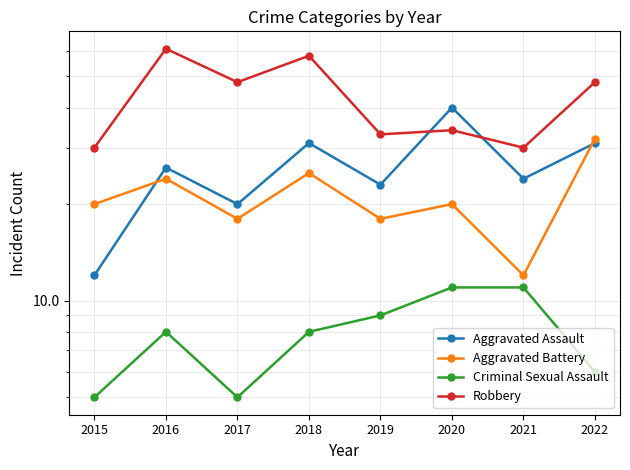

How many lines are shown in the chart?

4